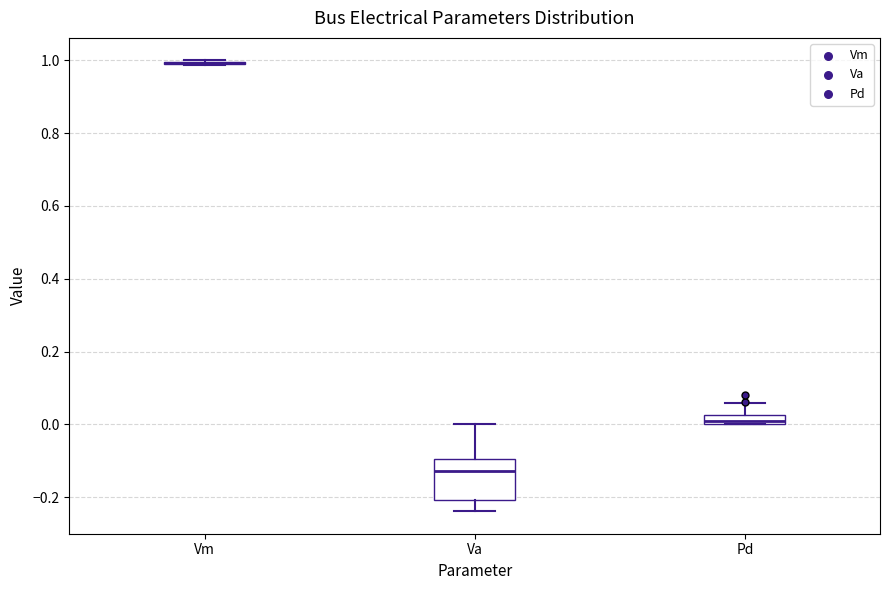

Where is the lower edge of the box for Va on the y-axis? The values are not printed on the chart, so give them approximately, as read against the axis.

-0.20